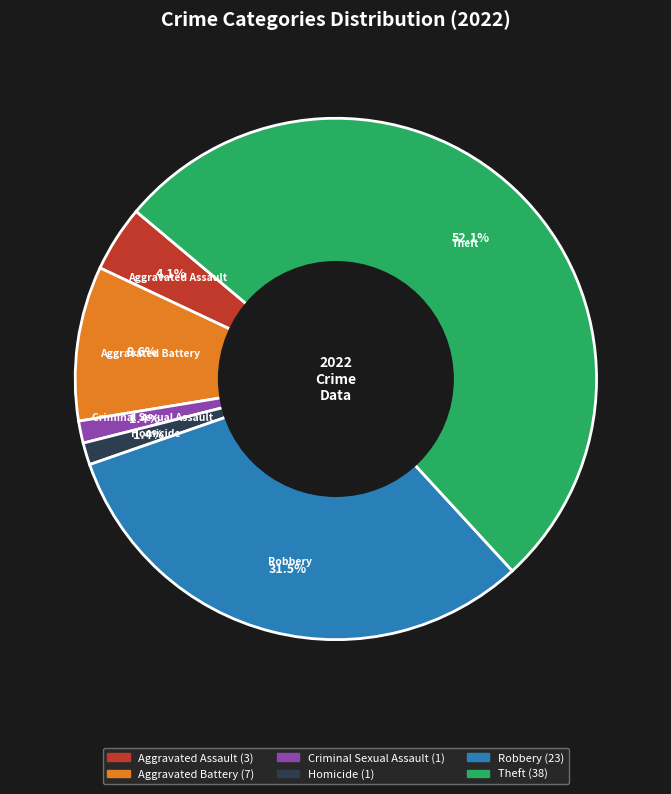

How many segments does this pie chart have?

6